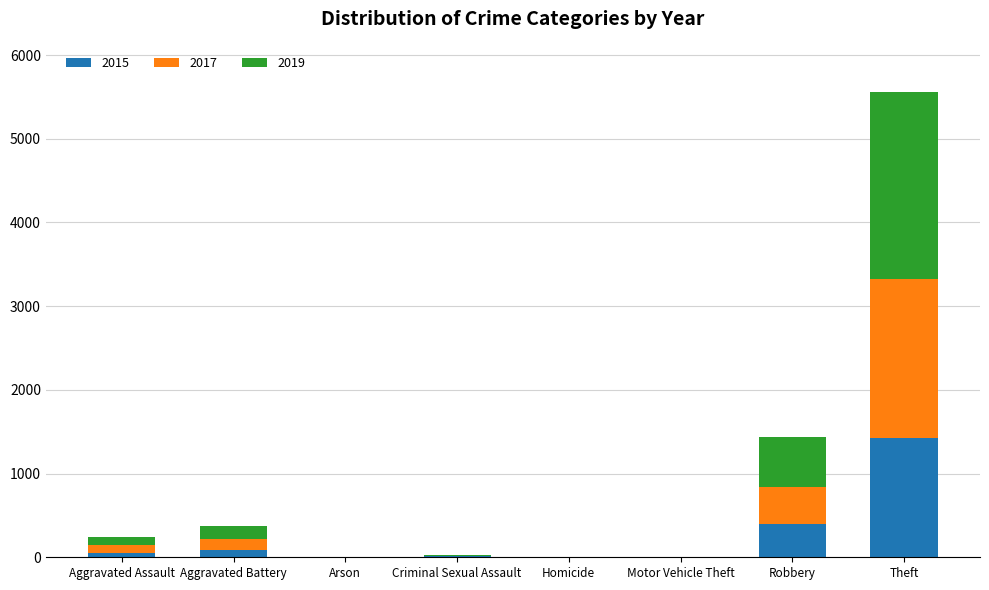

What is the sum of all 2015 values?

1968